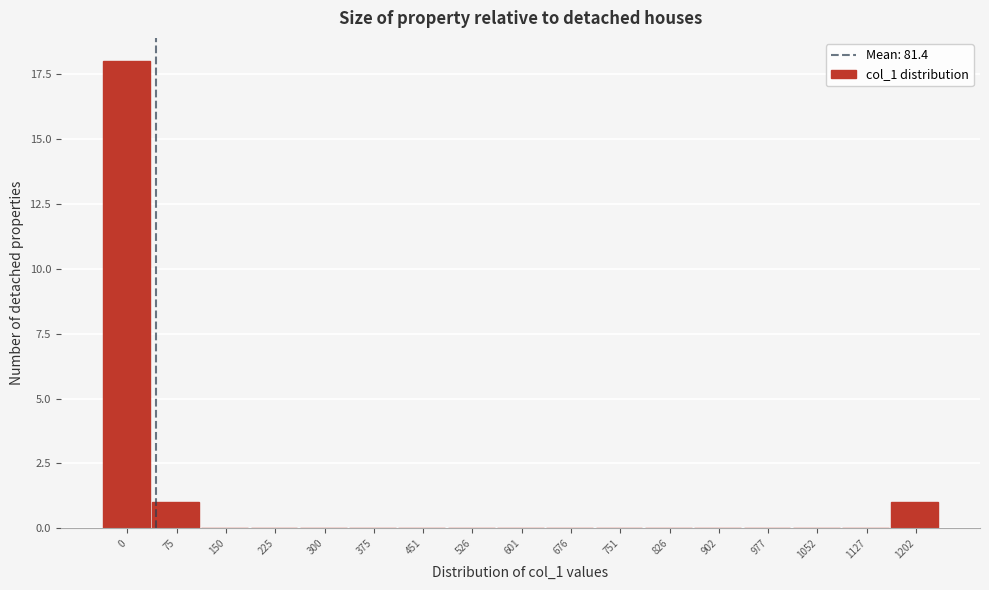

Reading right to left, list all the values displayed in this chart.

1202=1	1127=0	1052=0	977=0	902=0	826=0	751=0	676=0	601=0	526=0	451=0	375=0	300=0	225=0	150=0	75=1	0=18